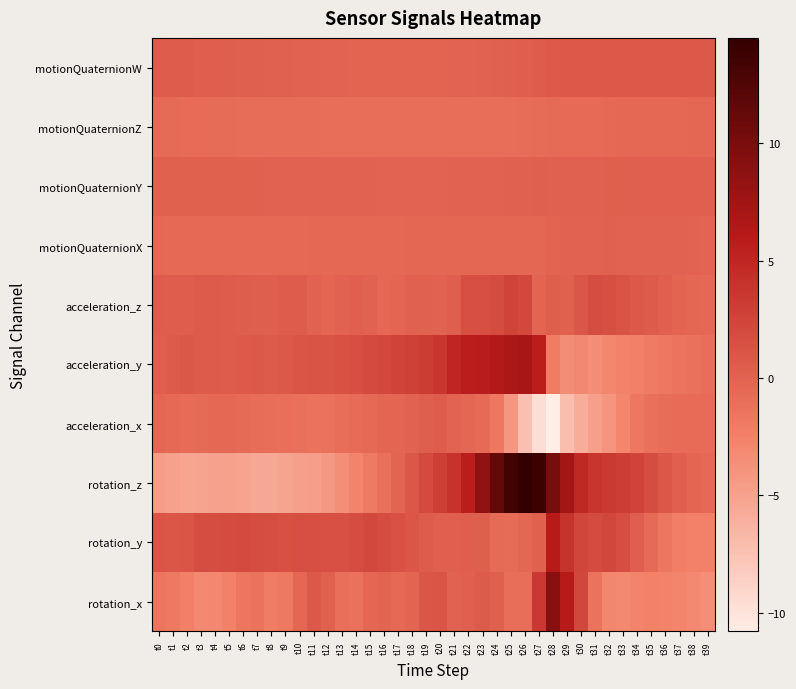

Reading left to right, list all the values displayed in this chart.

rotation_x: t0=-1.5	t1=-1.8	t2=-2.3	t3=-3.1	t4=-3.0	t5=-2.5	t6=-1.6	t7=-1.3	t8=-2.0	t9=-1.8	t10=-0.2	t11=0.8	t12=0.1	t13=-1.0	t14=-1.2	t15=-0.2	t16=-0.1	t17=-0.5	t18=-0.1	t19=1.1	t20=1.1	t21=0.1	t22=0.3	t23=0.6	t24=0.2	t25=-1.0	t26=-0.9	t27=3.4	t28=9.0	t29=6.0	t30=2.3	t31=-1.3	t32=-2.9	t33=-3.1	t34=-2.7	t35=-2.5	t36=-2.5	t37=-2.8	t38=-3.1	t39=-3.5
rotation_y: t0=1.2	t1=1.0	t2=1.2	t3=1.8	t4=1.9	t5=1.9	t6=2.0	t7=1.9	t8=1.7	t9=1.5	t10=1.6	t11=1.6	t12=1.5	t13=1.5	t14=1.7	t15=2.2	t16=1.7	t17=1.5	t18=1.0	t19=0.5	t20=0.3	t21=0.3	t22=0.4	t23=0.3	t24=-0.7	t25=-0.7	t26=-0.4	t27=0.2	t28=5.9	t29=4.1	t30=2.4	t31=2.0	t32=2.3	t33=1.7	t34=0.5	t35=-0.6	t36=-1.6	t37=-2.3	t38=-2.5	t39=-2.5
rotation_z: t0=-4.6	t1=-4.9	t2=-5.2	t3=-5.1	t4=-4.9	t5=-4.9	t6=-5.1	t7=-5.5	t8=-5.4	t9=-5.1	t10=-4.9	t11=-4.7	t12=-4.3	t13=-3.5	t14=-2.6	t15=-1.9	t16=-1.0	t17=-0.1	t18=1.0	t19=2.0	t20=3.0	t21=4.0	t22=5.8	t23=8.5	t24=11.3	t25=13.4	t26=14.5	t27=13.9	t28=10.1	t29=7.3	t30=4.9	t31=3.7	t32=3.3	t33=3.1	t34=2.6	t35=1.8	t36=1.0	t37=0.3	t38=-0.2	t39=-0.5
acceleration_x: t0=-0.3	t1=-0.5	t2=-0.7	t3=-0.6	t4=-0.4	t5=-0.5	t6=-0.6	t7=-0.8	t8=-0.9	t9=-1.0	t10=-1.1	t11=-1.3	t12=-1.2	t13=-1.0	t14=-0.7	t15=-0.5	t16=-0.2	t17=-0.2	t18=0.0	t19=0.4	t20=0.6	t21=-0.0	t22=-0.4	t23=-0.5	t24=-1.6	t25=-4.1	t26=-7.2	t27=-9.6	t28=-10.8	t29=-7.2	t30=-5.9	t31=-4.8	t32=-4.0	t33=-2.8	t34=-1.6	t35=-1.1	t36=-0.8	t37=-0.7	t38=-0.7	t39=-0.7
acceleration_y: t0=0.4	t1=0.6	t2=0.9	t3=0.7	t4=0.7	t5=0.6	t6=0.7	t7=0.8	t8=0.7	t9=0.8	t10=1.1	t11=1.2	t12=1.2	t13=1.5	t14=1.7	t15=2.0	t16=2.2	t17=2.6	t18=2.8	t19=3.2	t20=3.7	t21=5.0	t22=5.7	t23=5.8	t24=6.3	t25=6.8	t26=7.1	t27=5.8	t28=-2.1	t29=-3.4	t30=-3.0	t31=-3.3	t32=-2.9	t33=-2.5	t34=-2.4	t35=-2.0	t36=-1.7	t37=-1.4	t38=-1.1	t39=-0.9
acceleration_z: t0=0.6	t1=0.5	t2=0.5	t3=0.6	t4=0.7	t5=0.6	t6=0.5	t7=0.3	t8=0.4	t9=0.6	t10=0.5	t11=0.1	t12=-0.1	t13=0.0	t14=0.3	t15=0.1	t16=-0.4	t17=-0.2	t18=0.2	t19=0.2	t20=0.0	t21=0.4	t22=1.7	t23=1.6	t24=1.9	t25=2.6	t26=2.2	t27=-0.1	t28=0.3	t29=0.2	t30=1.1	t31=1.8	t32=1.7	t33=1.2	t34=0.9	t35=0.6	t36=0.3	t37=-0.1	t38=-0.4	t39=-0.4
motionQuaternionX: t0=-0.5	t1=-0.5	t2=-0.5	t3=-0.5	t4=-0.5	t5=-0.5	t6=-0.5	t7=-0.5	t8=-0.5	t9=-0.5	t10=-0.5	t11=-0.5	t12=-0.5	t13=-0.5	t14=-0.4	t15=-0.4	t16=-0.4	t17=-0.4	t18=-0.4	t19=-0.4	t20=-0.4	t21=-0.4	t22=-0.4	t23=-0.4	t24=-0.3	t25=-0.3	t26=-0.3	t27=-0.3	t28=-0.1	t29=0.0	t30=0.1	t31=0.1	t32=0.1	t33=0.1	t34=0.1	t35=0.1	t36=0.1	t37=0.0	t38=-0.0	t39=-0.0
motionQuaternionY: t0=0.1	t1=0.1	t2=0.1	t3=0.1	t4=0.1	t5=0.1	t6=0.1	t7=0.1	t8=0.1	t9=0.1	t10=0.1	t11=0.1	t12=0.0	t13=0.0	t14=0.0	t15=0.0	t16=0.0	t17=0.0	t18=0.0	t19=0.0	t20=0.0	t21=0.0	t22=0.0	t23=0.1	t24=0.1	t25=0.1	t26=0.2	t27=0.2	t28=0.2	t29=0.2	t30=0.2	t31=0.2	t32=0.2	t33=0.3	t34=0.3	t35=0.3	t36=0.3	t37=0.3	t38=0.3	t39=0.3
motionQuaternionZ: t0=-0.6	t1=-0.7	t2=-0.7	t3=-0.7	t4=-0.7	t5=-0.8	t6=-0.8	t7=-0.8	t8=-0.8	t9=-0.9	t10=-0.9	t11=-0.9	t12=-0.9	t13=-0.9	t14=-0.9	t15=-0.9	t16=-0.9	t17=-0.9	t18=-0.9	t19=-0.9	t20=-0.9	t21=-0.9	t22=-0.9	t23=-0.9	t24=-0.9	t25=-0.9	t26=-0.8	t27=-0.8	t28=-0.7	t29=-0.6	t30=-0.6	t31=-0.6	t32=-0.5	t33=-0.5	t34=-0.4	t35=-0.4	t36=-0.4	t37=-0.4	t38=-0.4	t39=-0.4
motionQuaternionW: t0=0.6	t1=0.6	t2=0.5	t3=0.5	t4=0.4	t5=0.3	t6=0.3	t7=0.2	t8=0.2	t9=0.1	t10=0.1	t11=0.0	t12=0.0	t13=-0.0	t14=-0.1	t15=-0.1	t16=-0.1	t17=-0.1	t18=-0.1	t19=-0.1	t20=-0.1	t21=-0.0	t22=0.0	t23=0.1	t24=0.2	t25=0.3	t26=0.4	t27=0.5	t28=0.7	t29=0.8	t30=0.8	t31=0.8	t32=0.8	t33=0.8	t34=0.8	t35=0.9	t36=0.9	t37=0.9	t38=0.9	t39=0.9